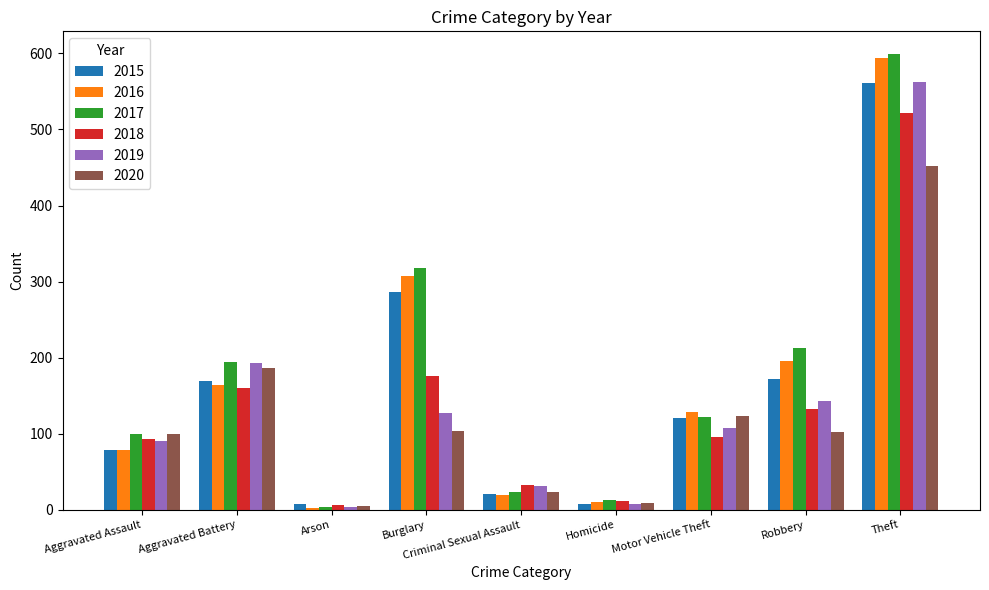

Is it true that 2020 equals 24 at Criminal Sexual Assault?

True